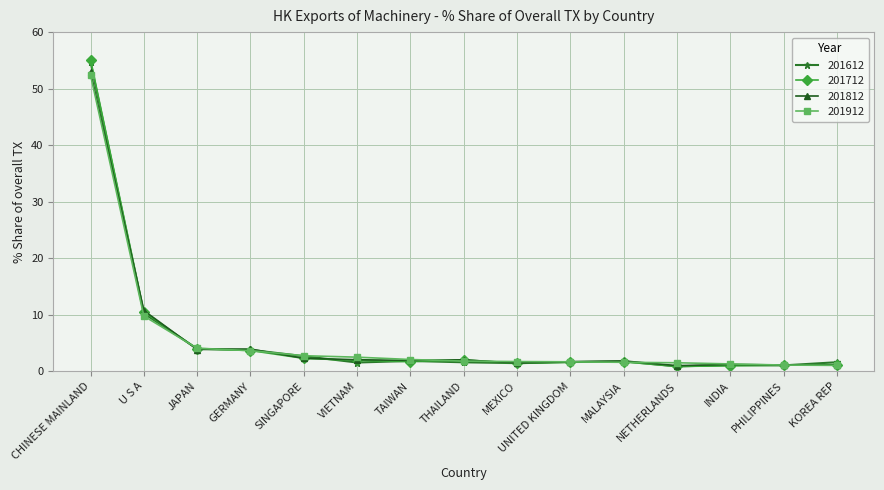

How many lines are shown in the chart?

4